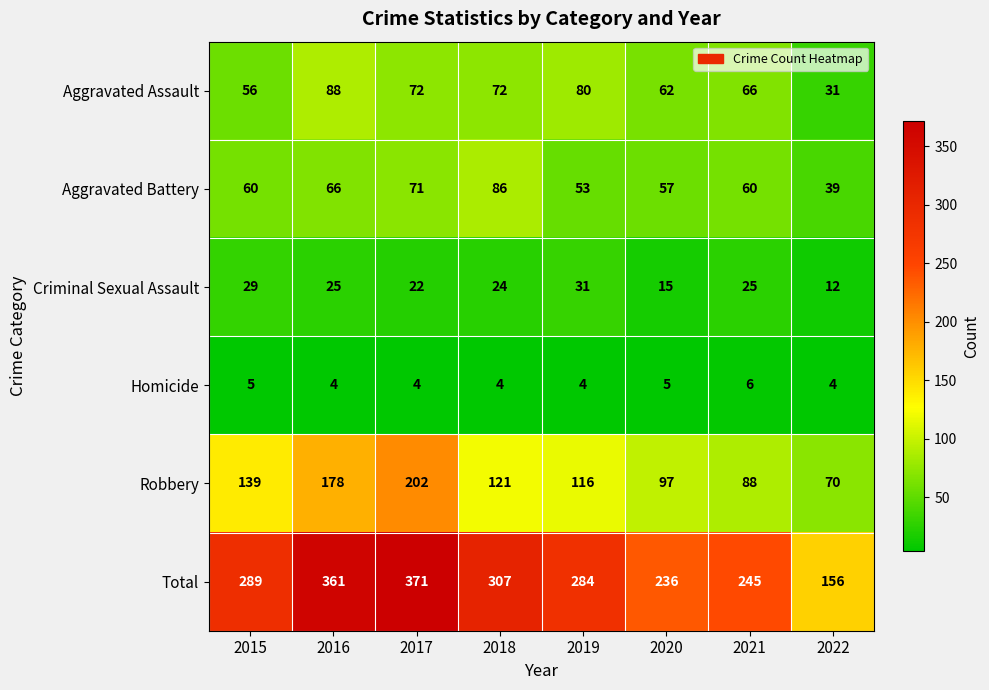

What is the total value across all series at 2021?

490